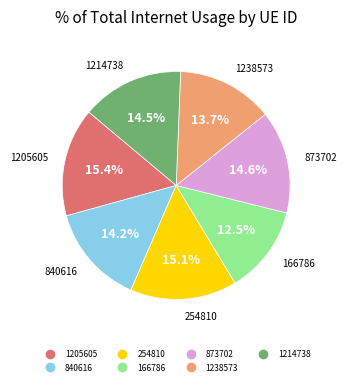

To the nearest percent, what percentage of the pie is 873702?

15%